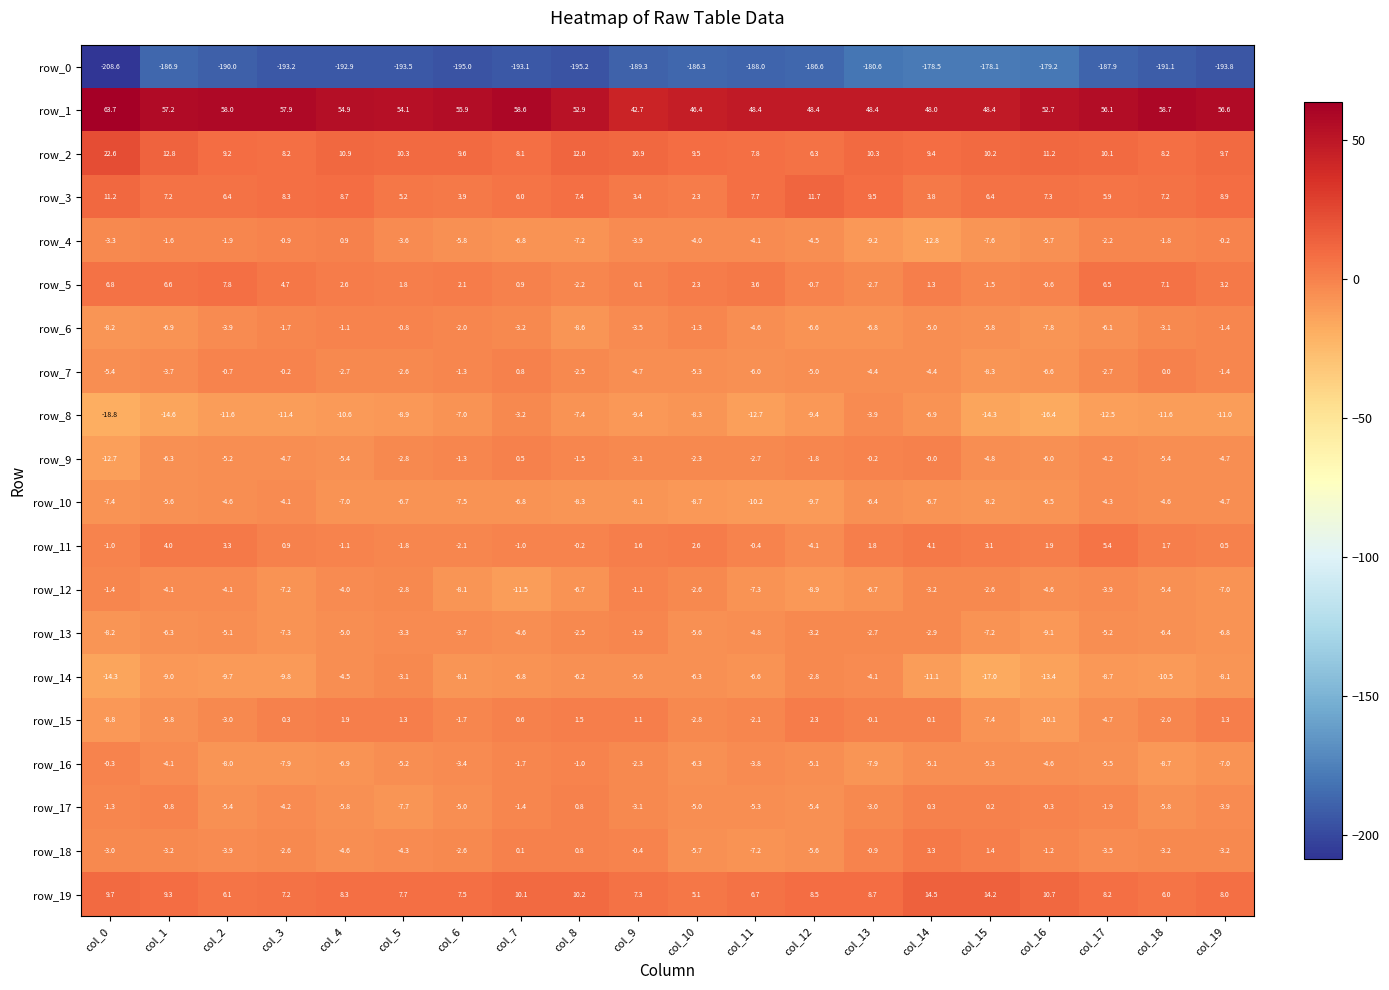

At which category is the sum across all series the highest?

col_14